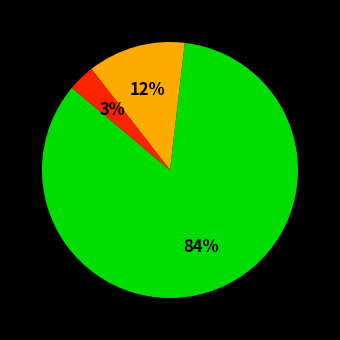

Does any single category account for the majority?

Yes